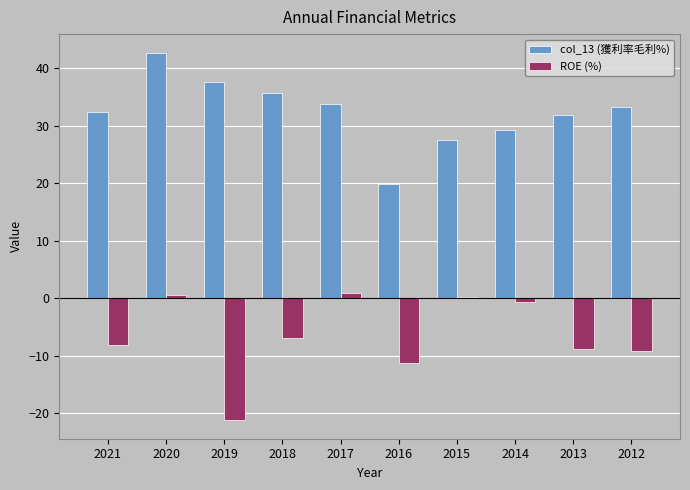

Does the chart contain stacked bars?

No